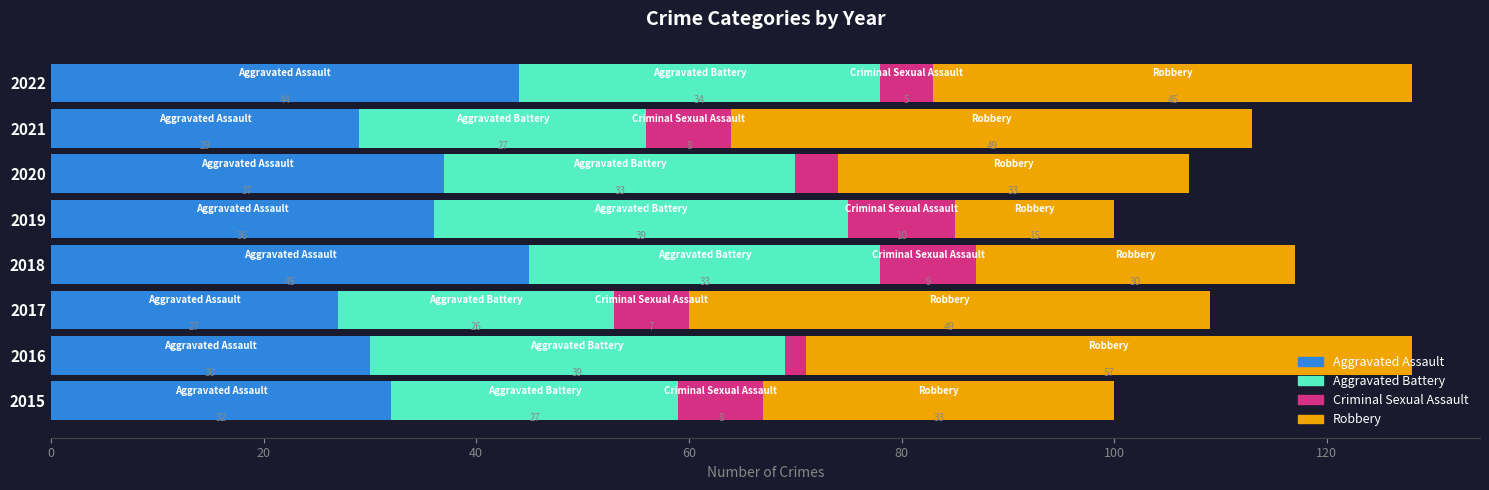

The Aggravated Assault series shows 51 at 2016. True or false?

False